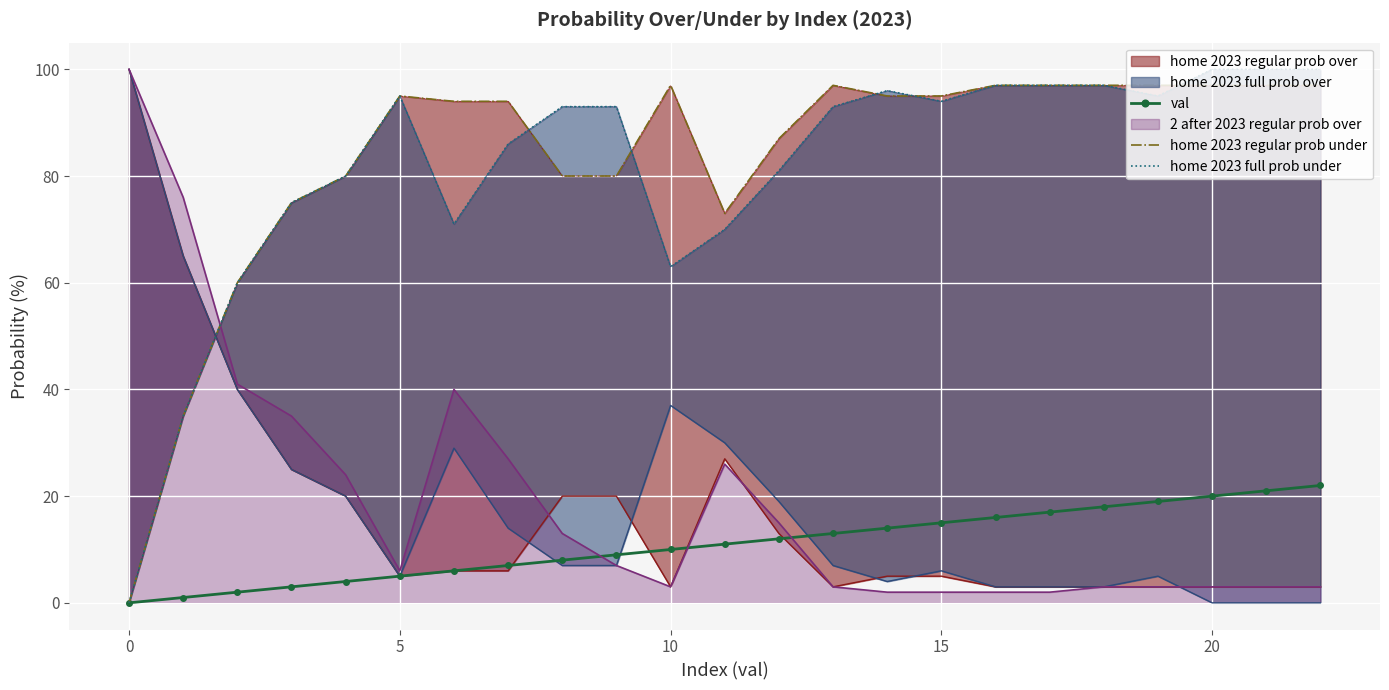

How many data points does each series have?

23